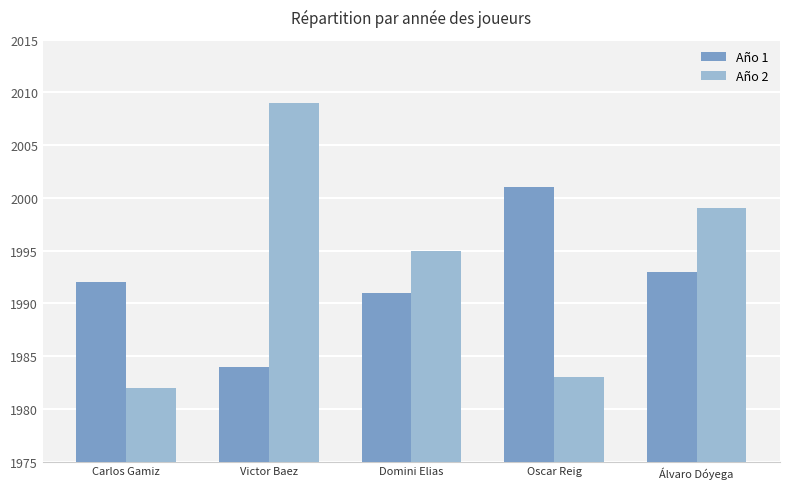

Is it true that Año 2 equals 1211 at Domini Elias?

False